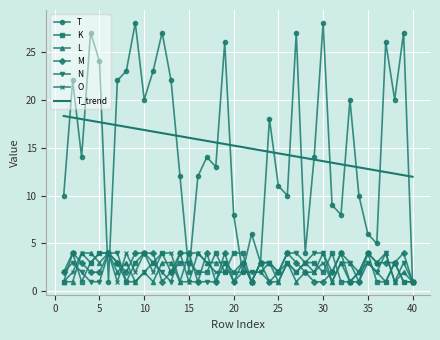

What is the highest value of the M series?

4.0